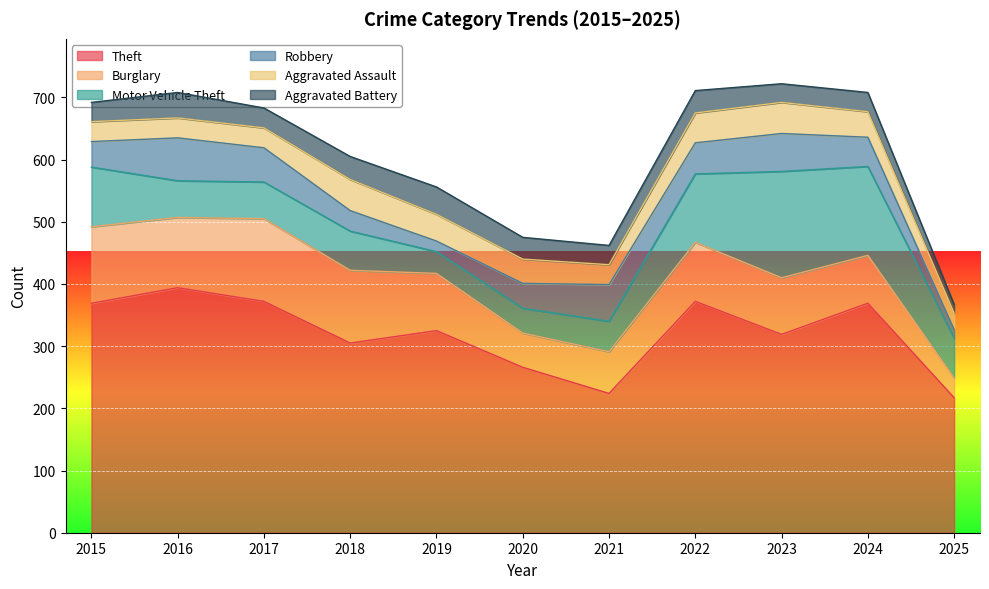

True or false: Aggravated Battery has more than 2 points higher than both neighbors.

True